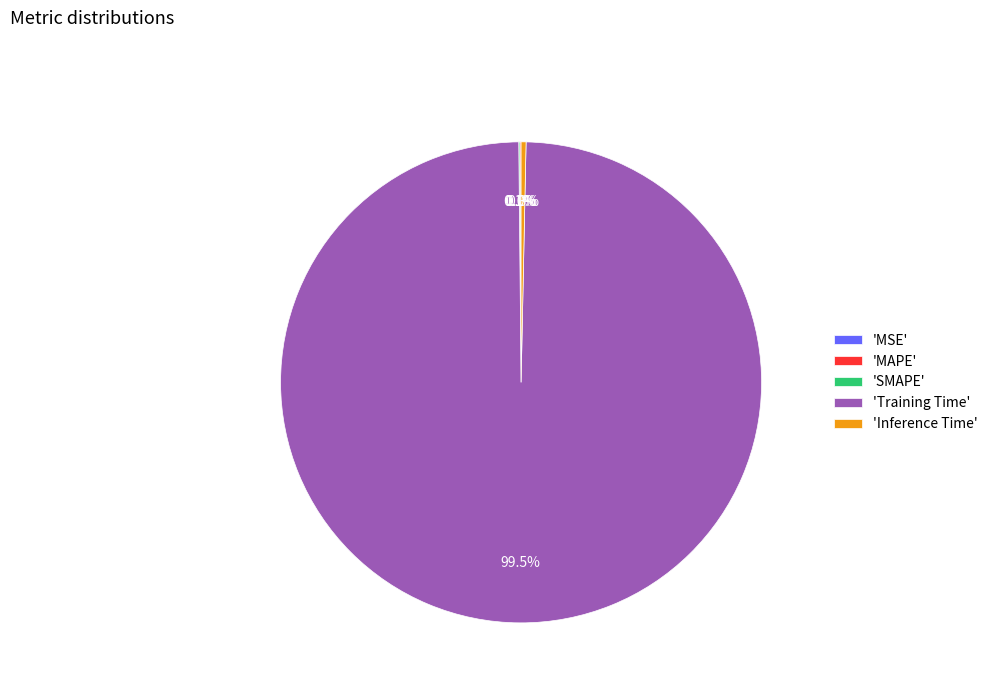

What portion of the pie excludes 'Inference Time'?

99.7%